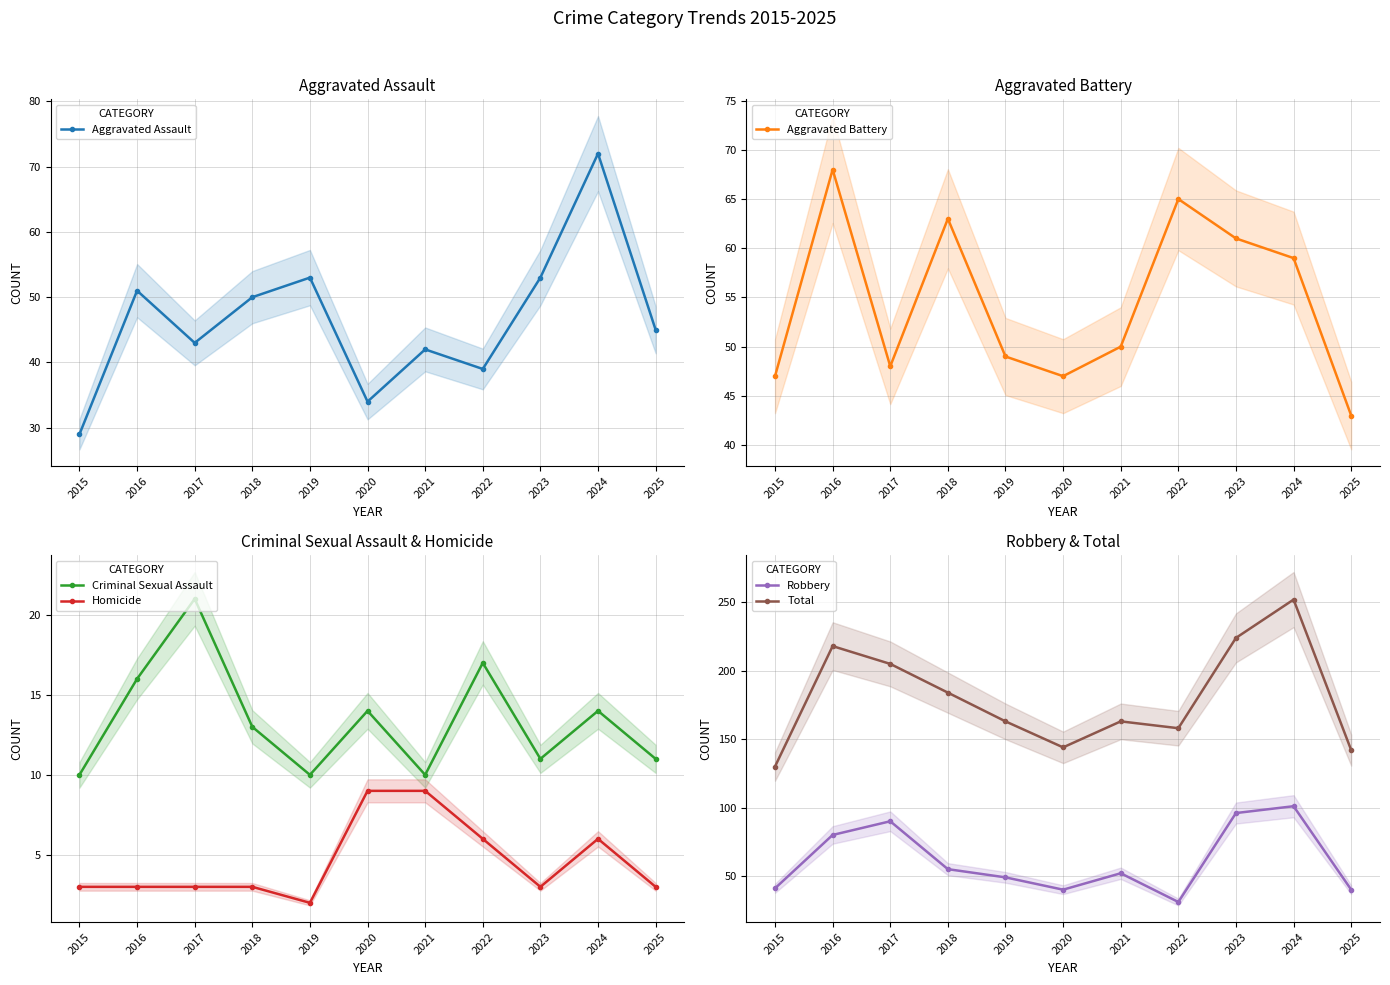

How many series are shown in this chart?

6